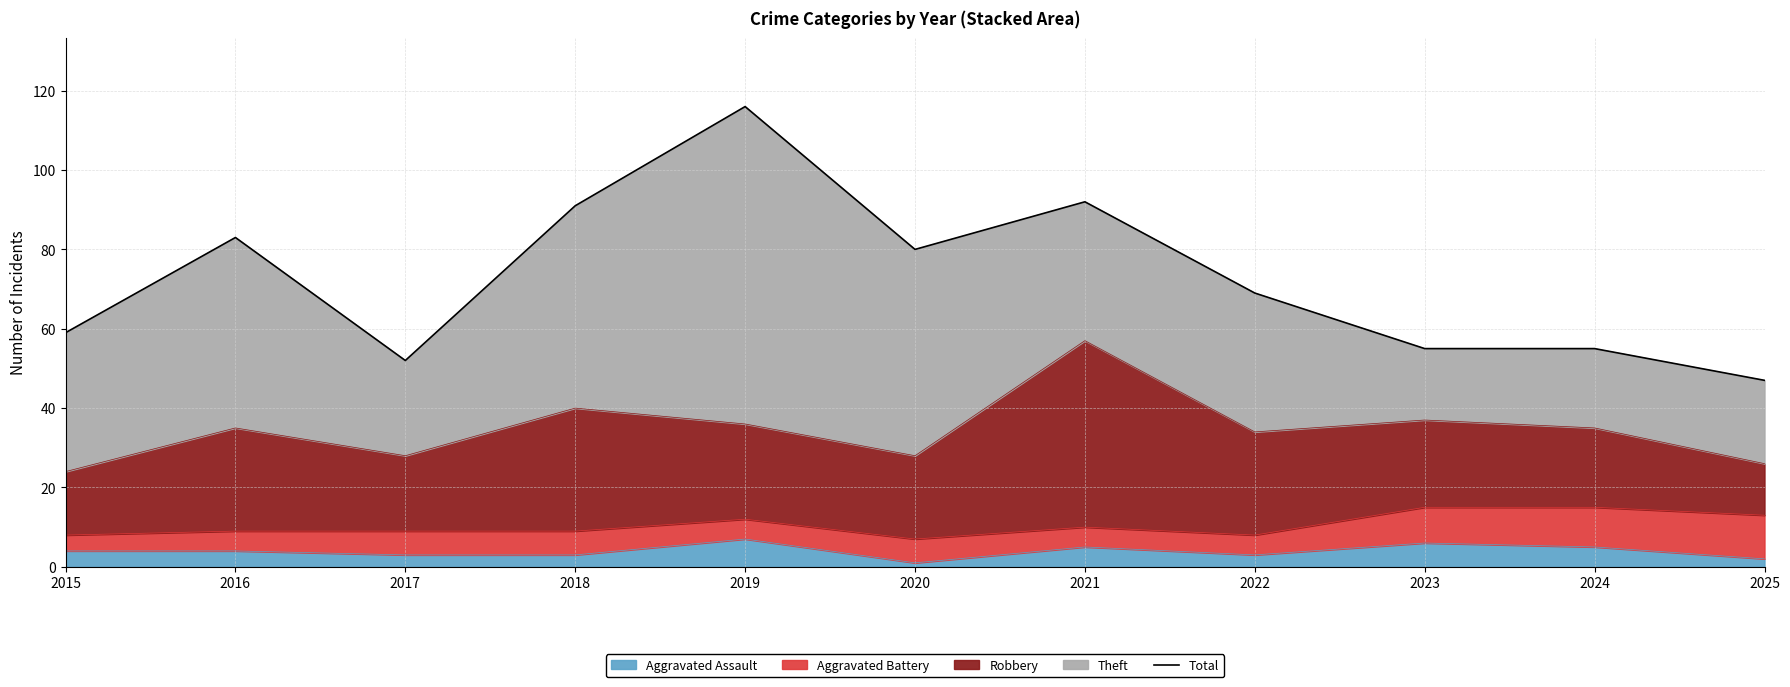

How many categories are shown in the chart?

11